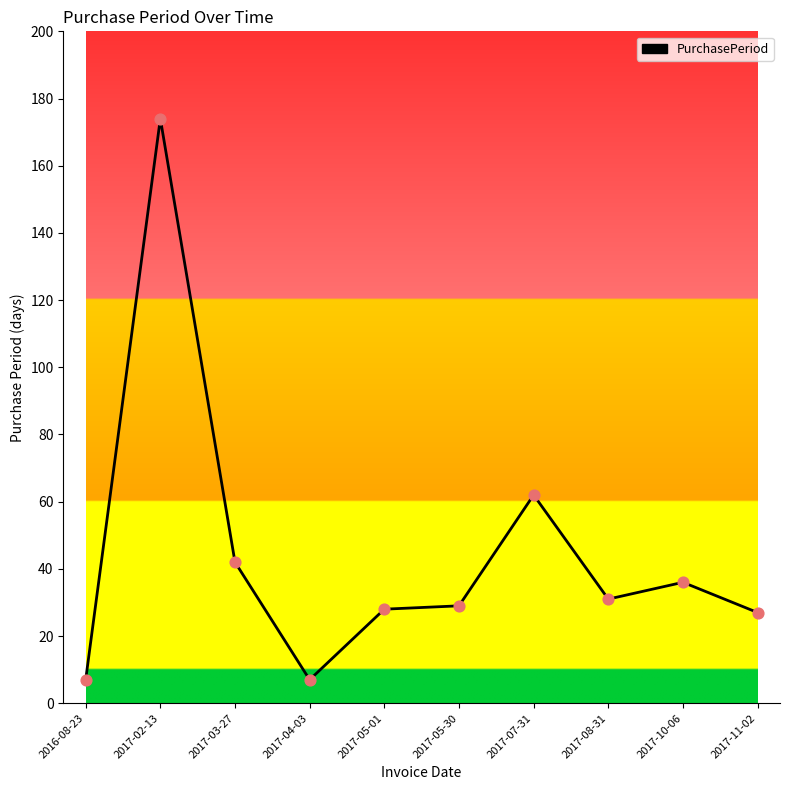

What is the ratio of the value at 2017-10-06 to the value at 2017-08-31?

1.2